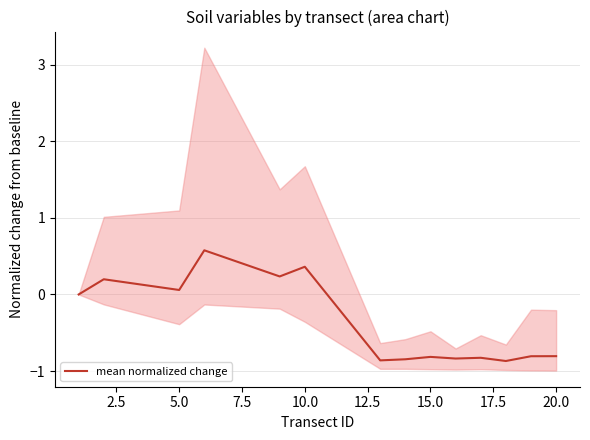

What is the lowest value of the mean normalized change series?

-0.9